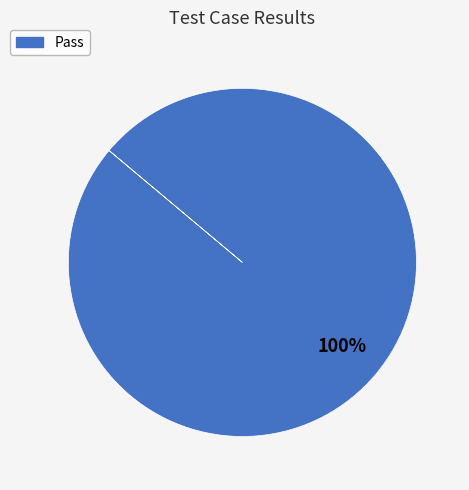

What percentage is the Pass slice, to the nearest percent?

100%